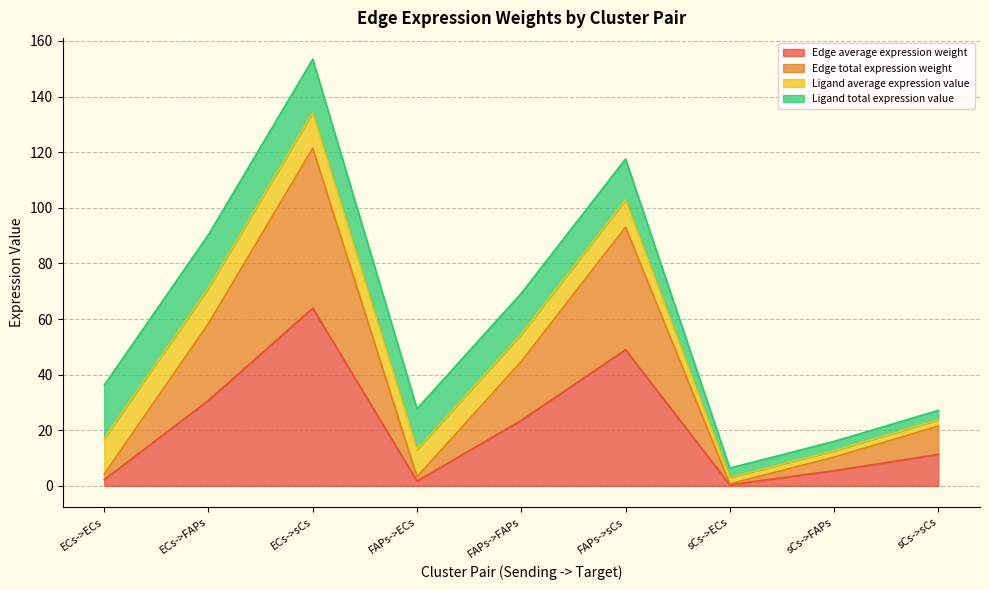

What value does the Edge average expression weight series have at FAPs->FAPs?

23.5